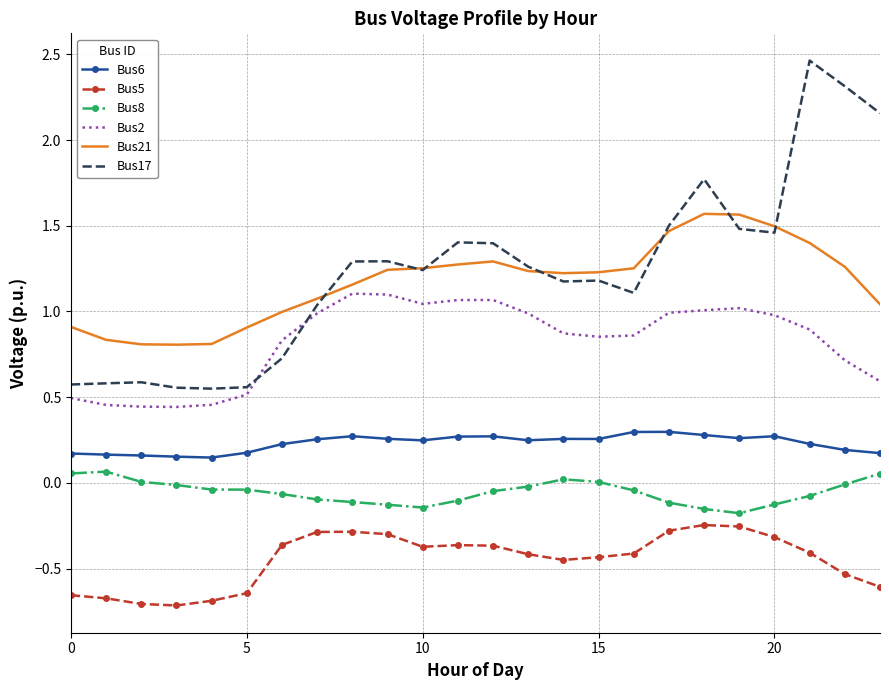

Which series has the widest spread of values?

Bus17